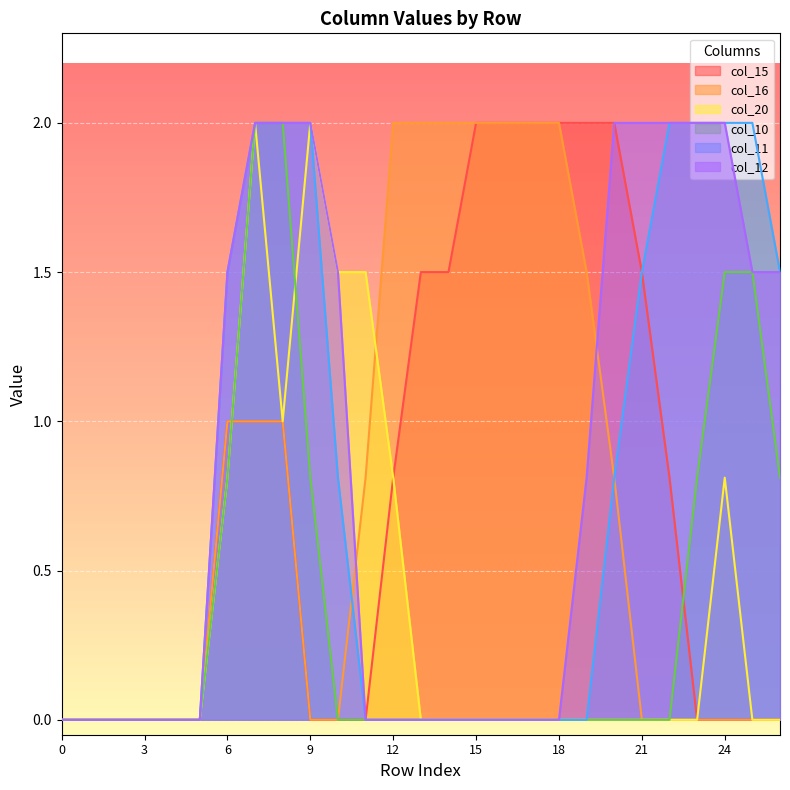

True or false: col_15 has more than 0 points higher than both neighbors.

False